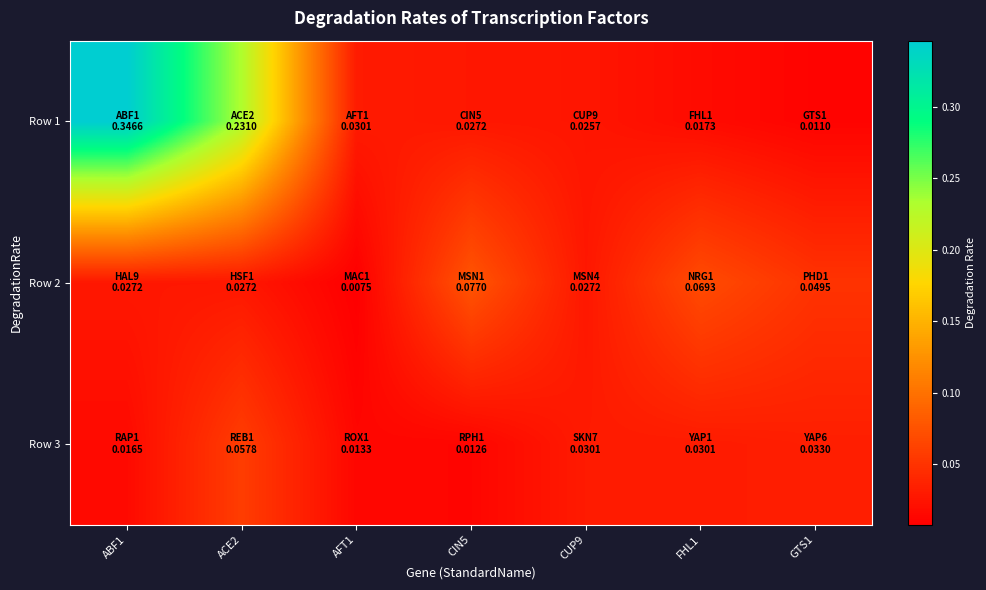

At how many categories does at least one series exceed 0?

7